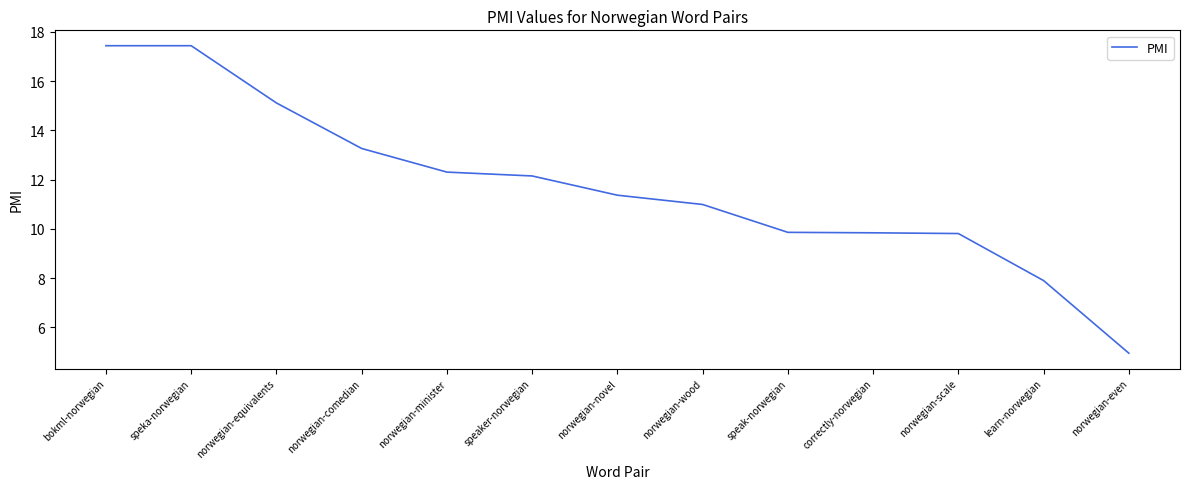

What is the sum of all values?

152.4